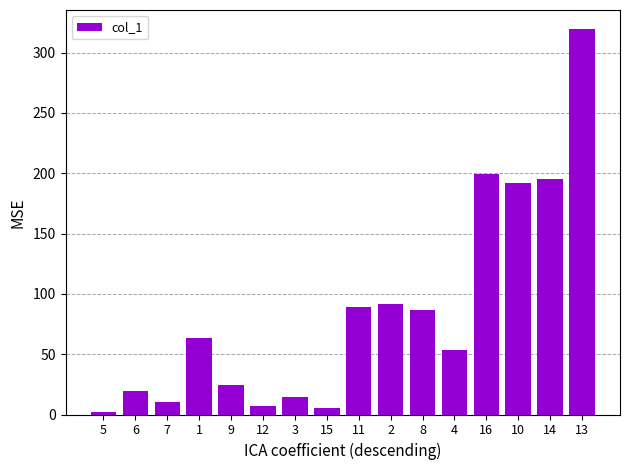

What is the ratio of the value at 14 to the value at 16?

1.0